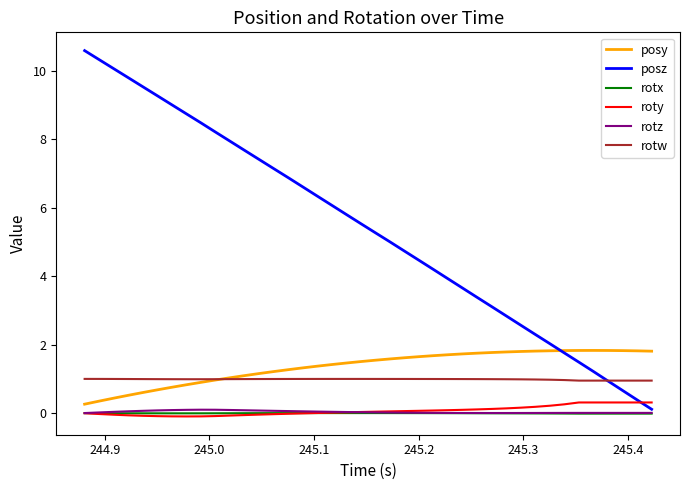

What is the minimum value for posy?

0.3